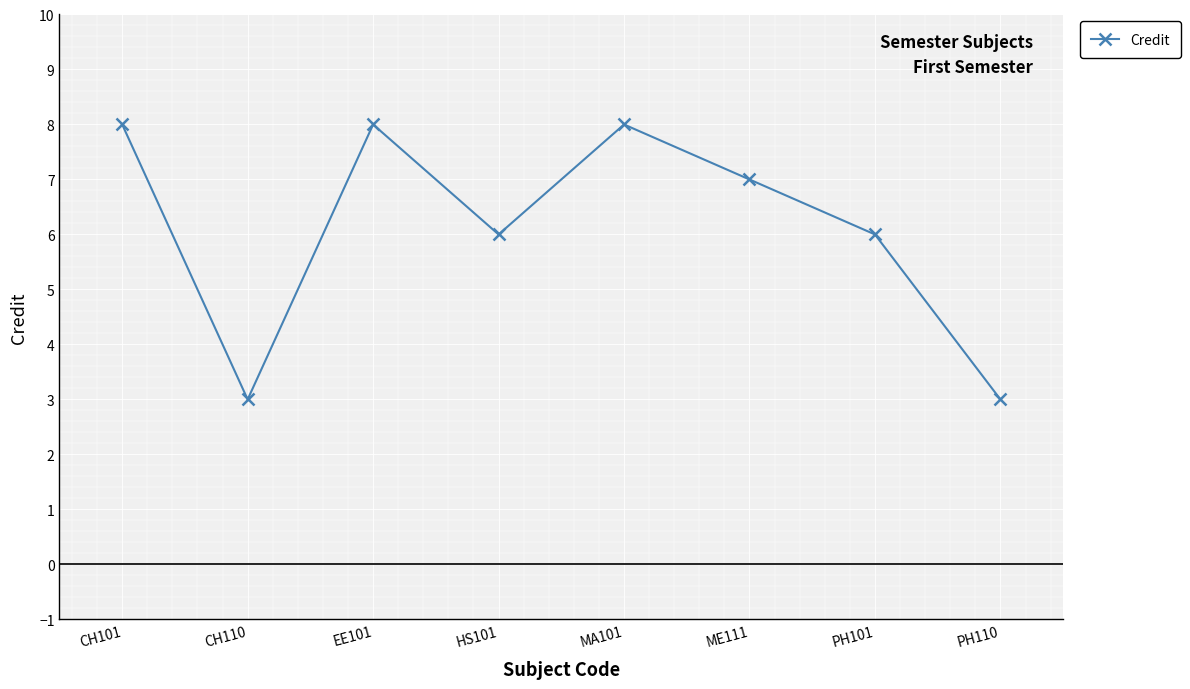

Which has a higher value, PH110 or HS101?

HS101